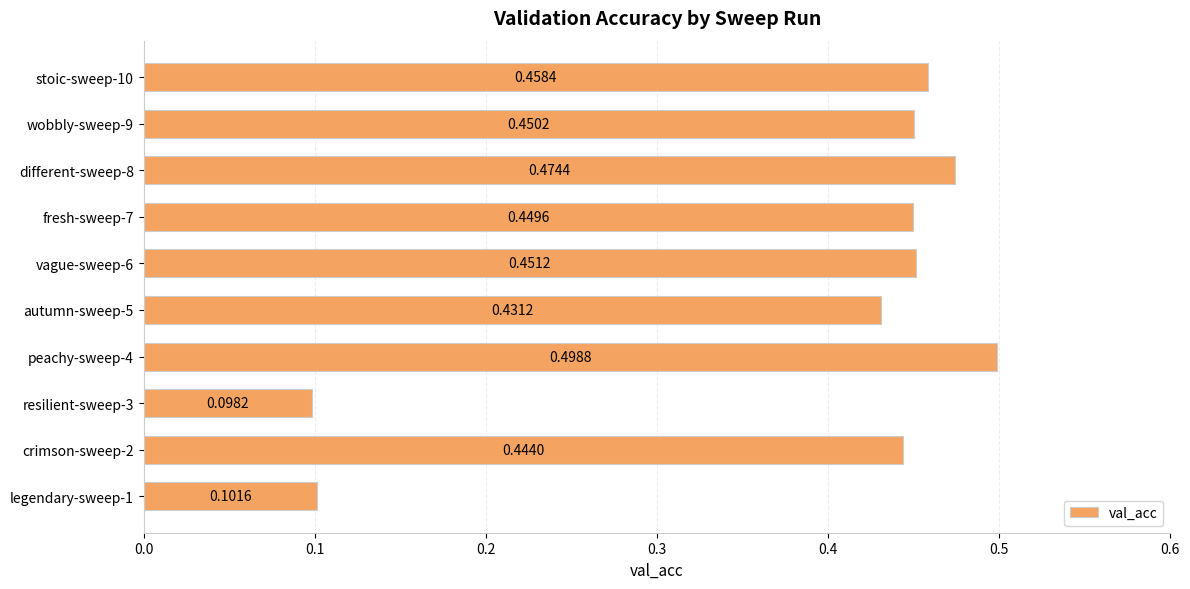

What is the sum of the values at legendary-sweep-1 and peachy-sweep-4?

0.6